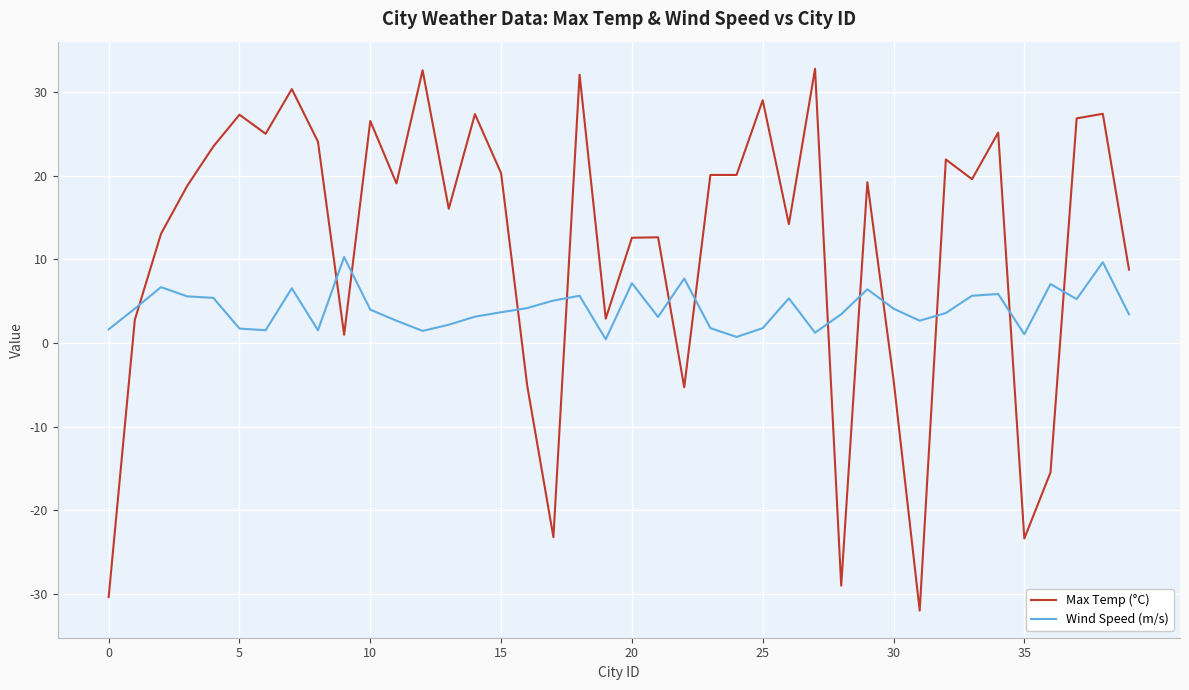

List the series in order of their overall mean, highest first.

Max Temp (°C), Wind Speed (m/s)